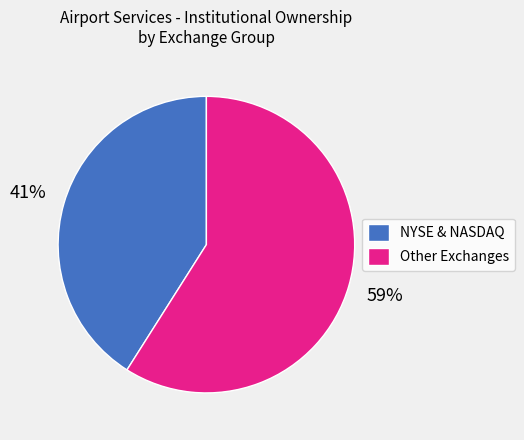

What is the largest slice in the pie chart?

Other Exchanges